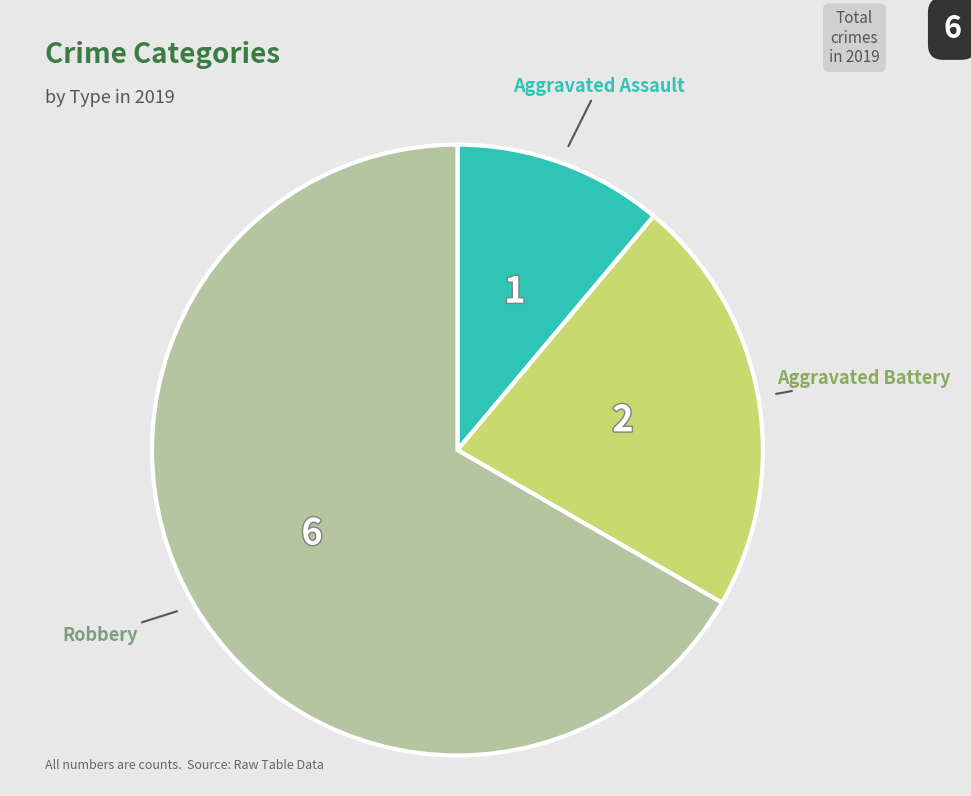

Does any single category account for the majority?

Yes